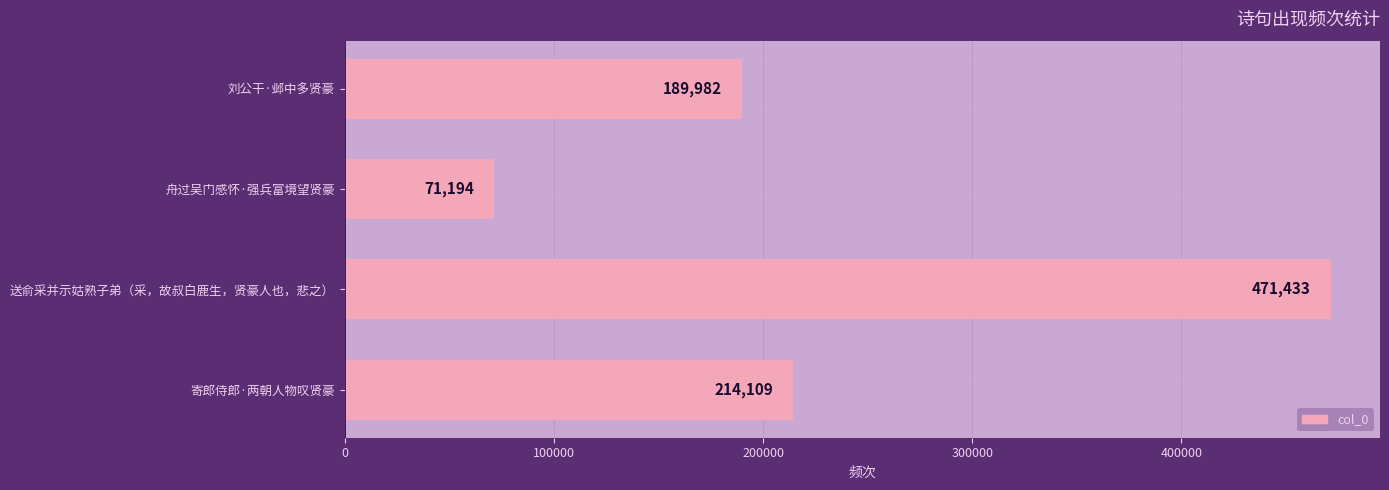

Reading bottom to top, list all the values displayed in this chart.

214109	471433	71194	189982